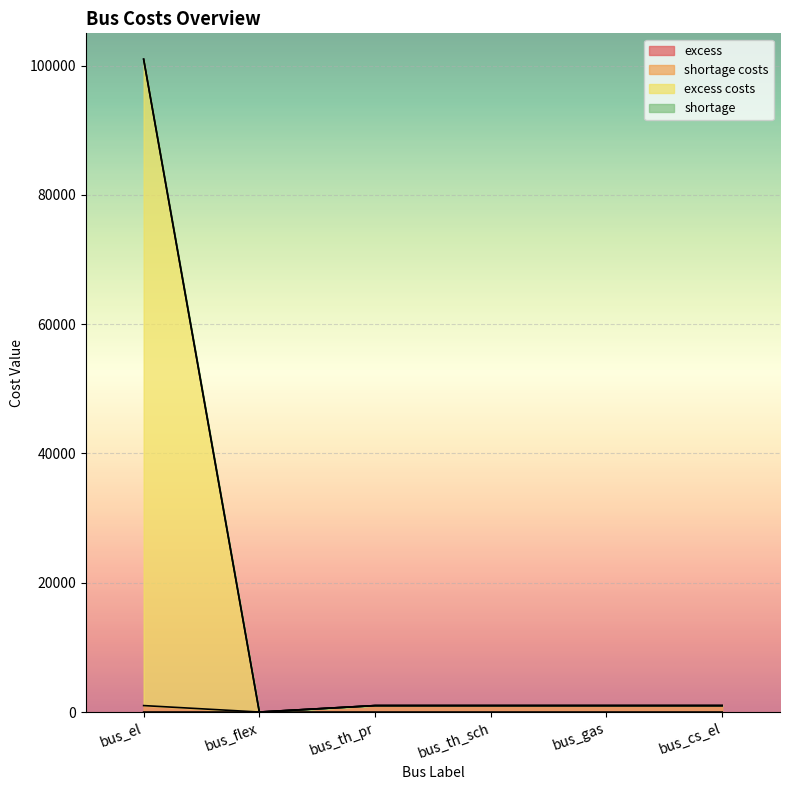

At which category is the sum across all series the highest?

bus_el